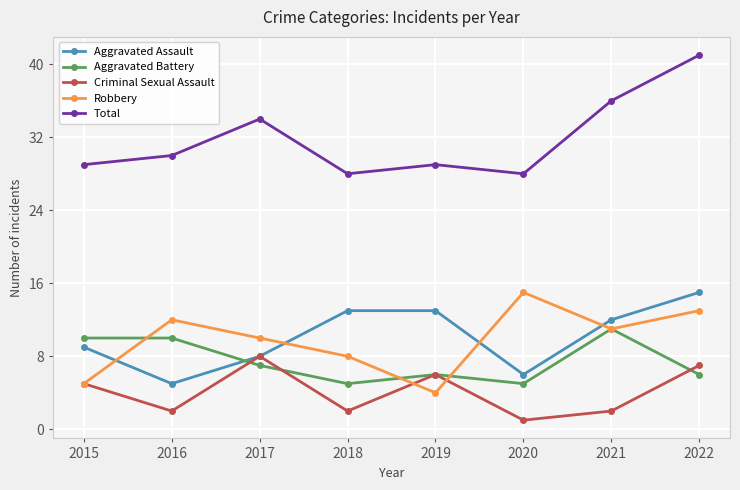

Reading left to right, extract all data points from this chart.

Aggravated Assault: 2015=9	2016=5	2017=8	2018=13	2019=13	2020=6	2021=12	2022=15
Aggravated Battery: 2015=10	2016=10	2017=7	2018=5	2019=6	2020=5	2021=11	2022=6
Criminal Sexual Assault: 2015=5	2016=2	2017=8	2018=2	2019=6	2020=1	2021=2	2022=7
Robbery: 2015=5	2016=12	2017=10	2018=8	2019=4	2020=15	2021=11	2022=13
Total: 2015=29	2016=30	2017=34	2018=28	2019=29	2020=28	2021=36	2022=41